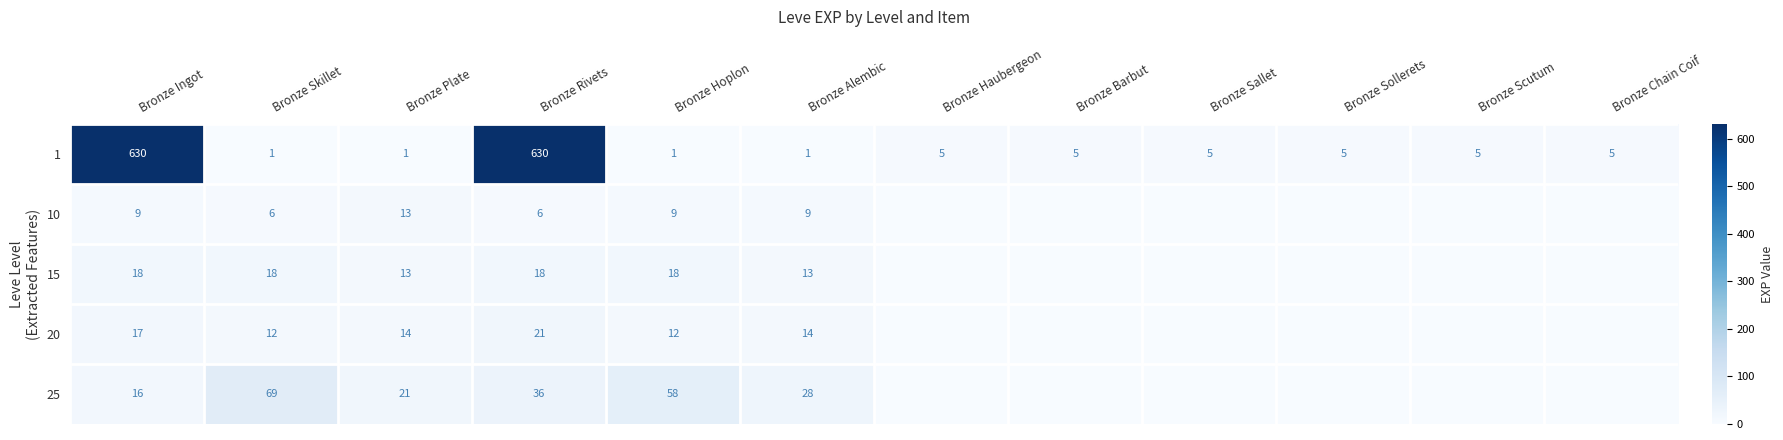

The 10 series shows 6 at Bronze Rivets. True or false?

True